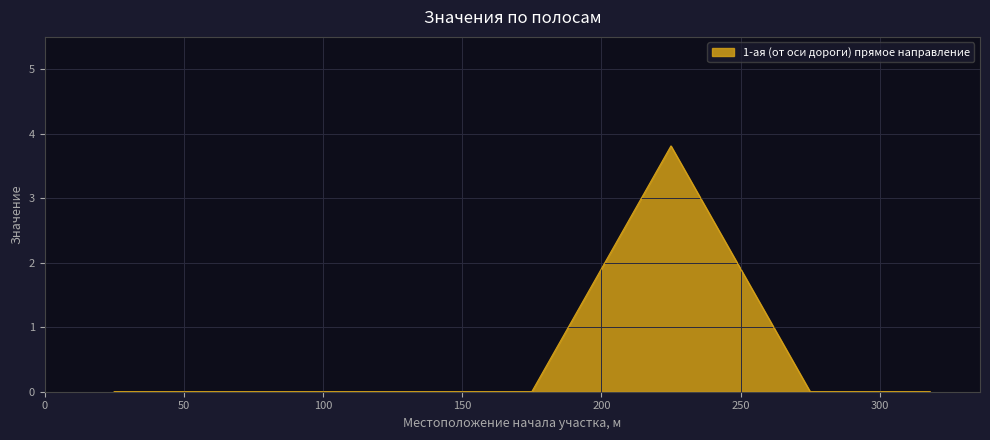

What is the sum of all values?

3.8